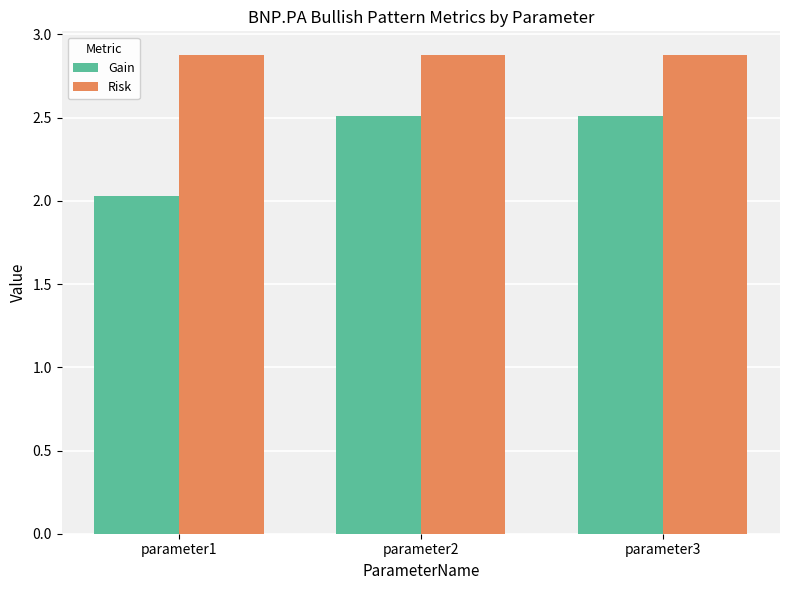

Is it true that Gain equals 3.9 at parameter2?

False